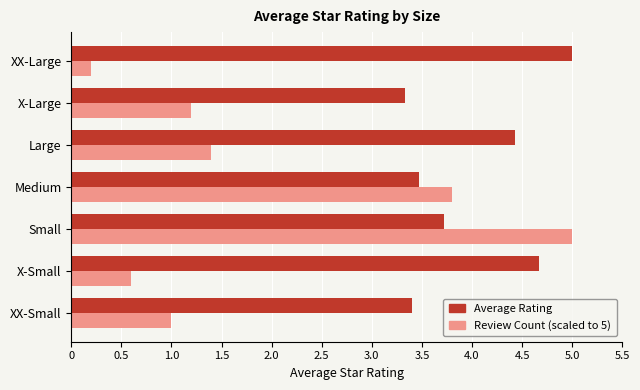

What is the spread (max minus min) of values at Medium?

0.3